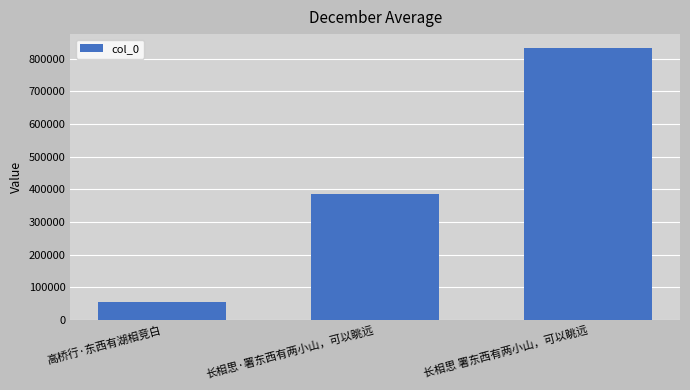

How many values are between 54318 and 833654?

3